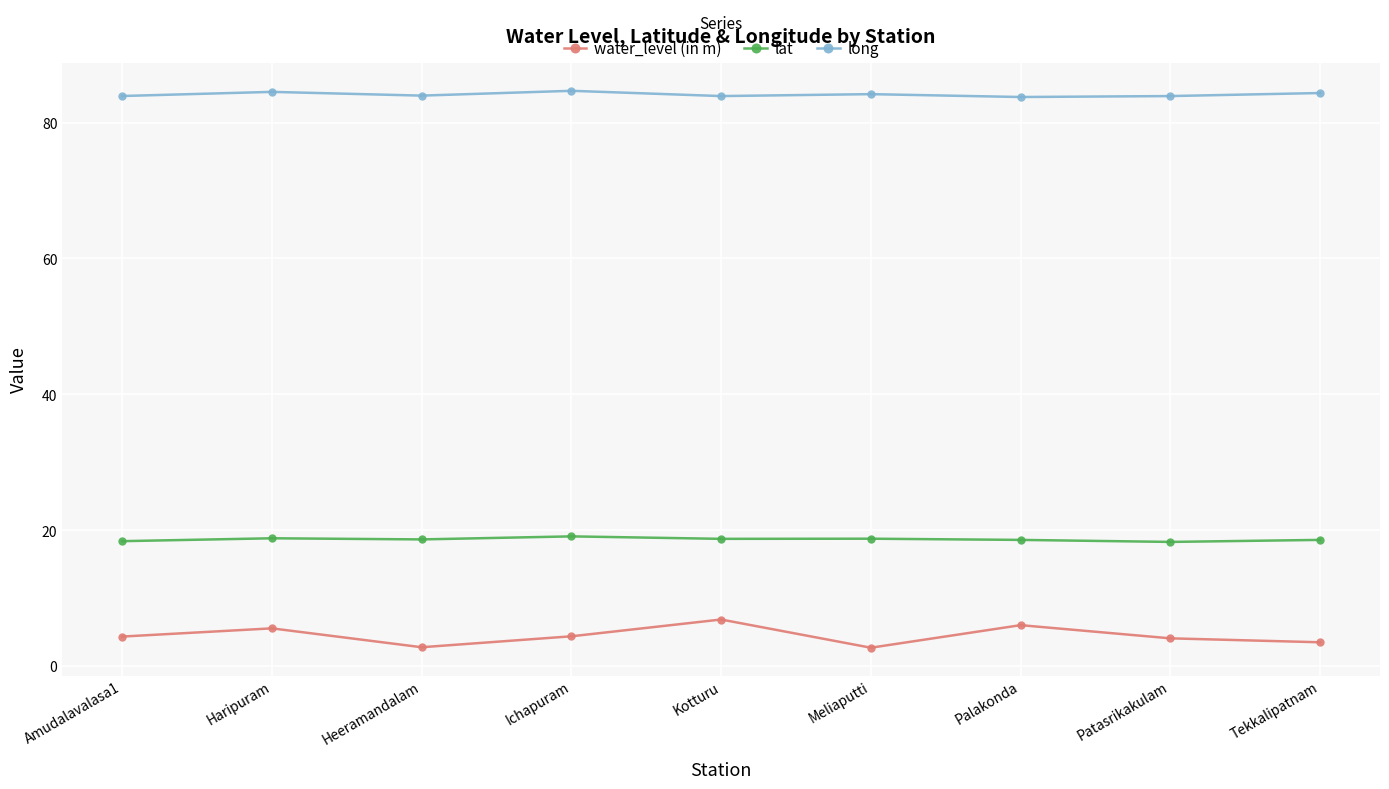

What is the spread (max minus min) of values at Heeramandalam?

81.2